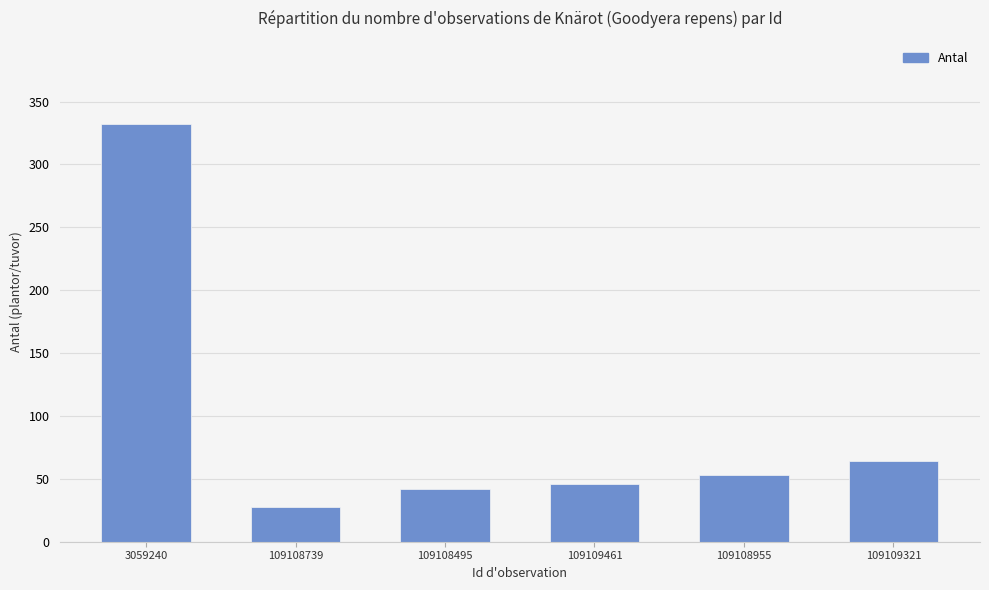

What is the label of the 1st bar from the left?

3059240